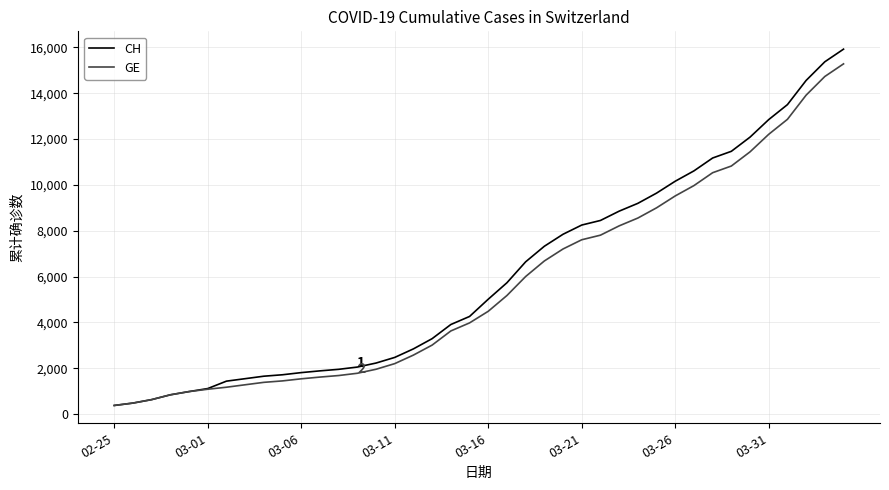

What is the lowest value of the CH series?

375